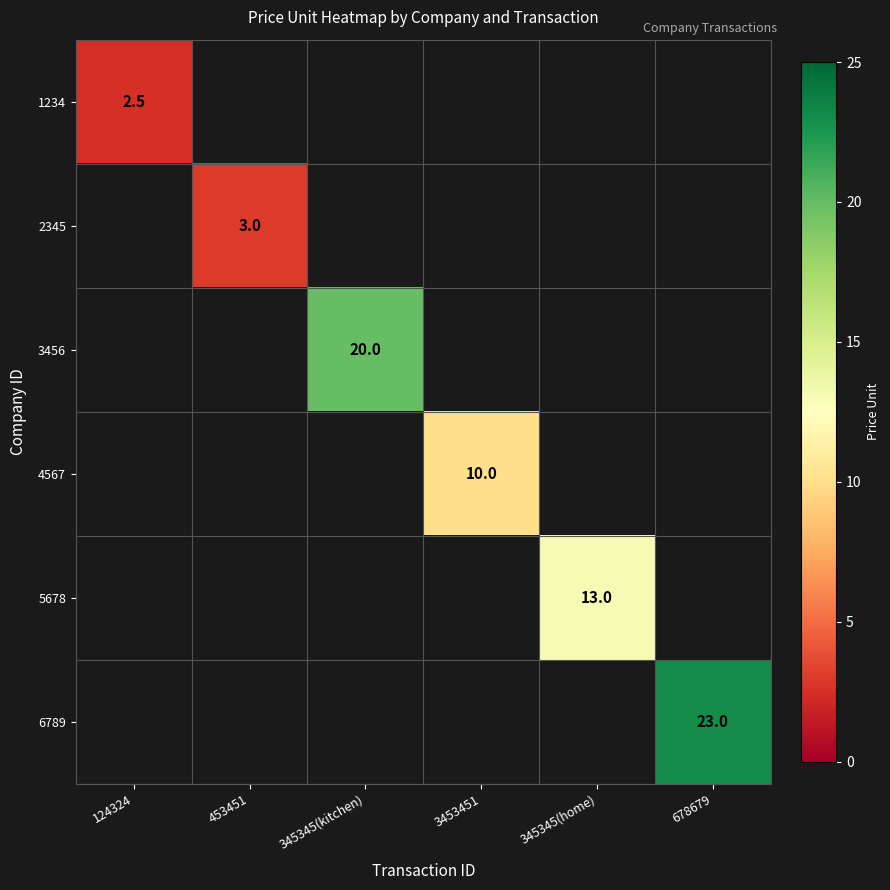

True or false: 6789 has a value of 23.0 at 678679.

True